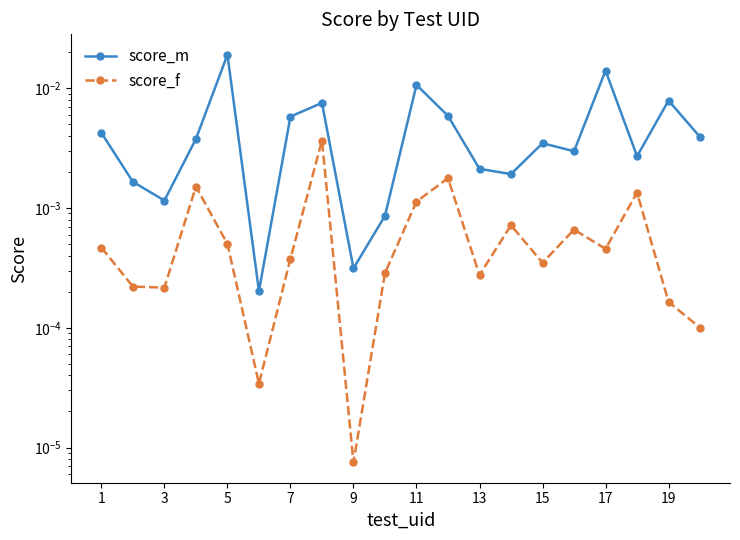

At 15, list the series in order from largest to smallest.

score_m, score_f